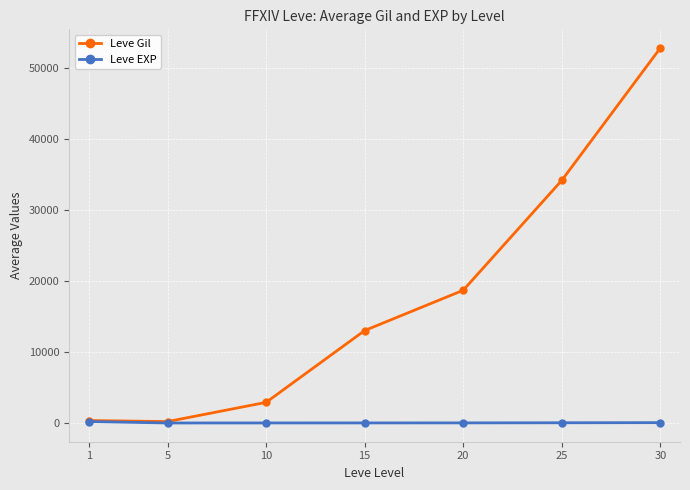

What is the value of the Leve Gil point at the 5th from the left?

18720.0